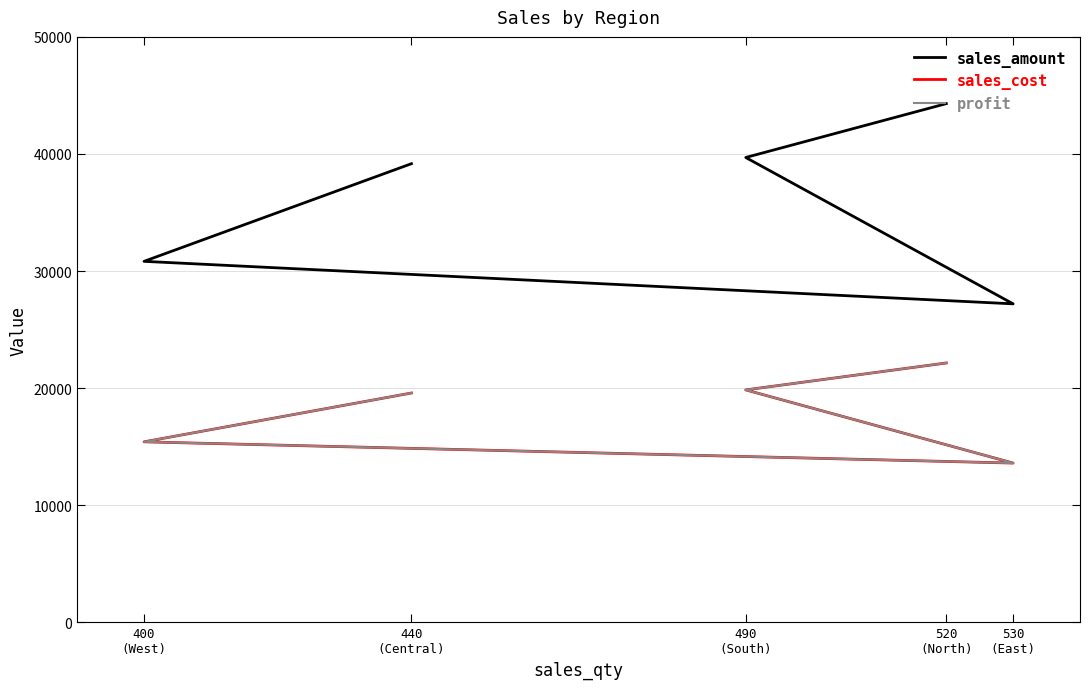

Reading right to left, transcribe all the data shown in this chart.

sales_amount: 440
(Central)=39170	400
(West)=30830	530
(East)=27200	490
(South)=39700	520
(North)=44300
sales_cost: 440
(Central)=19585	400
(West)=15415	530
(East)=13600	490
(South)=19850	520
(North)=22150
profit: 440
(Central)=19585	400
(West)=15415	530
(East)=13600	490
(South)=19850	520
(North)=22150